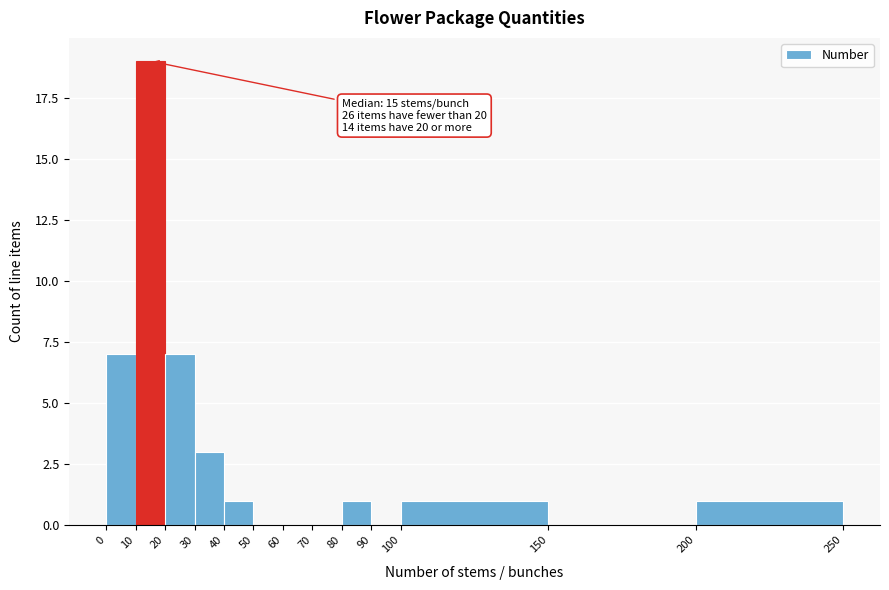

Which range on the x-axis has the tallest bar?

10 to 20